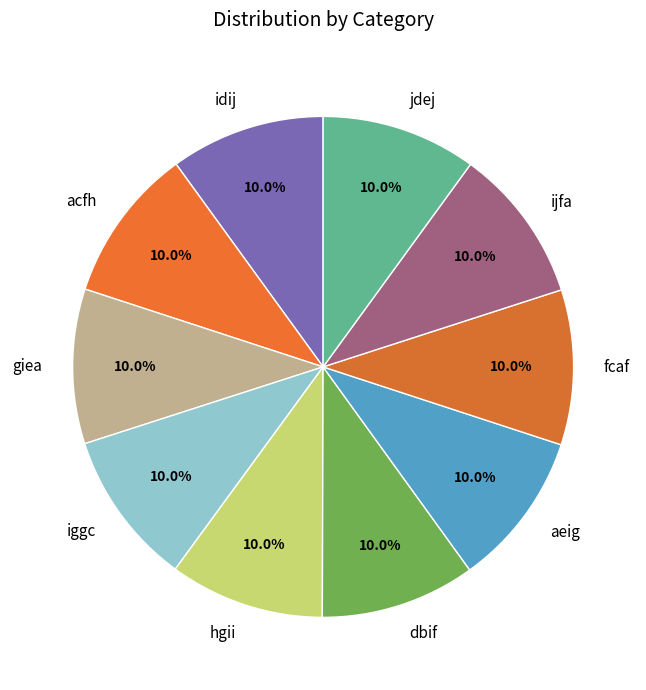

Approximately how many times larger is the value at hgii compared to iggc?

1.0